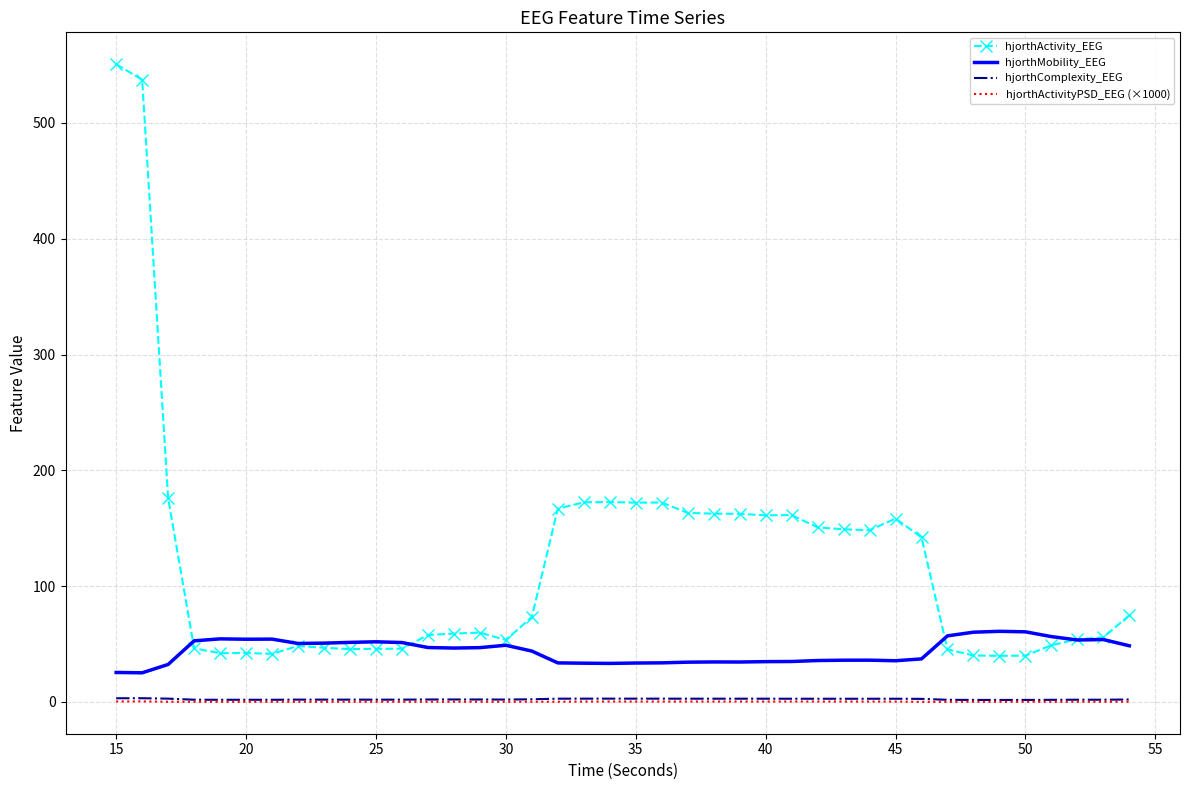

Which series has the largest range (max minus min)?

hjorthActivity_EEG